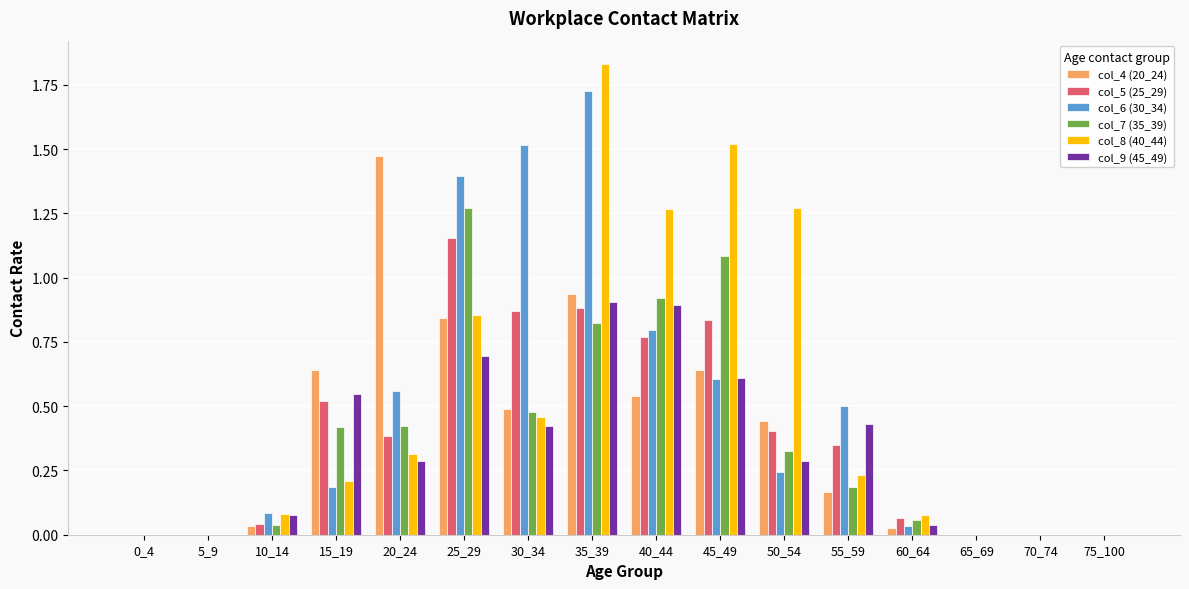

Which series has the largest range (max minus min)?

col_8 (40_44)